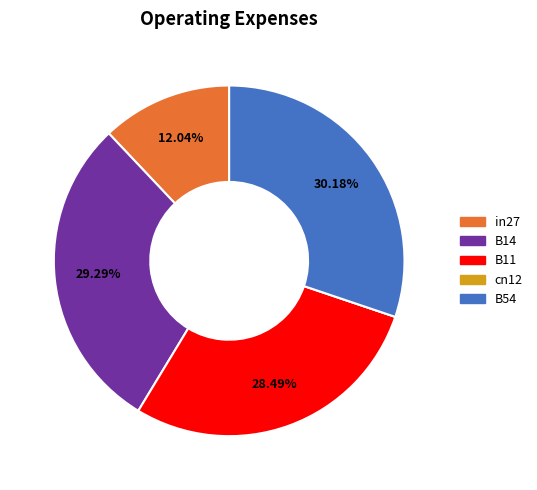

How much of the chart is everything except B11?

71.5%